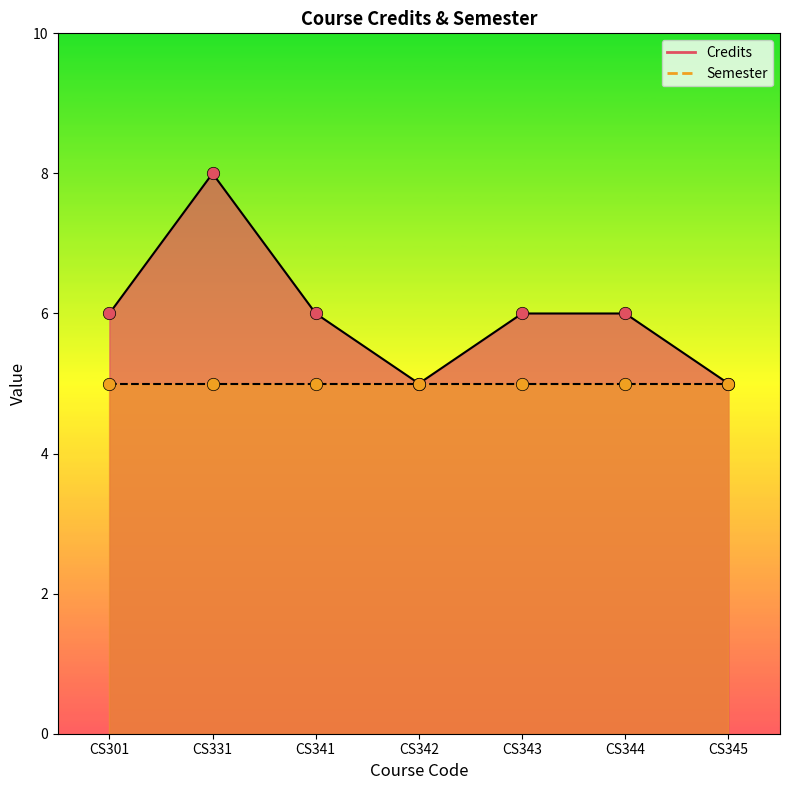

Between CS344 and CS331, which is larger?

CS331